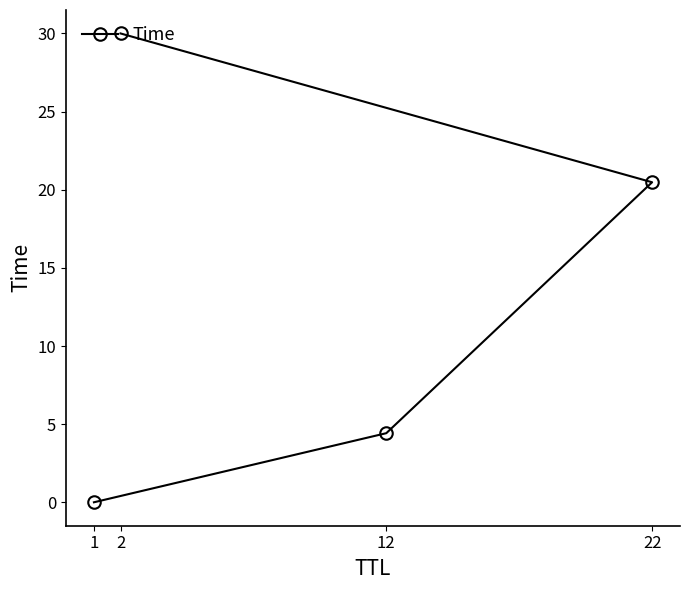

What is the approximate value at 22?

20.5